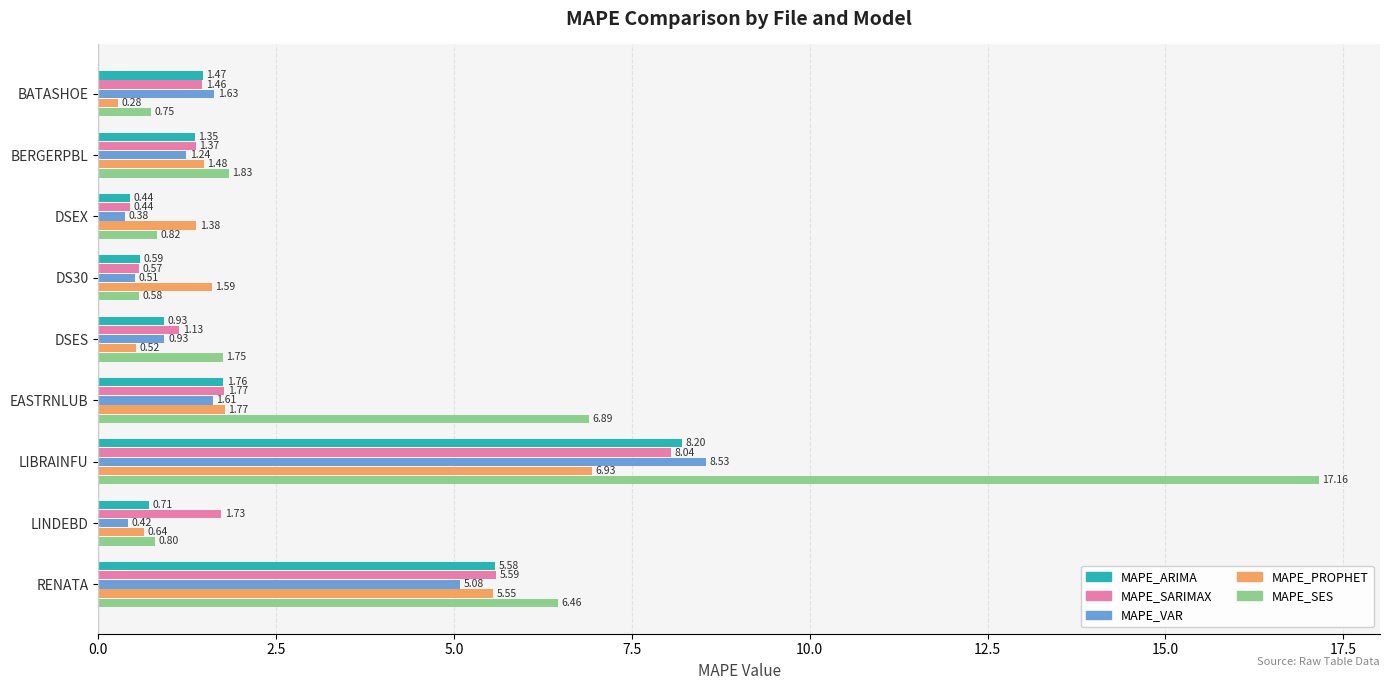

Which series has the widest spread of values?

MAPE_SES